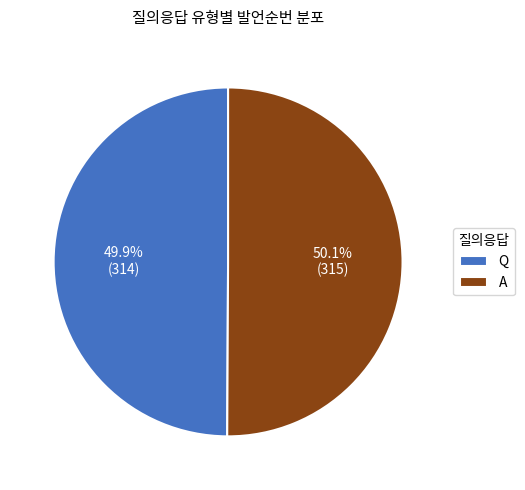

Combined, do Q and A account for over 50%?

Yes